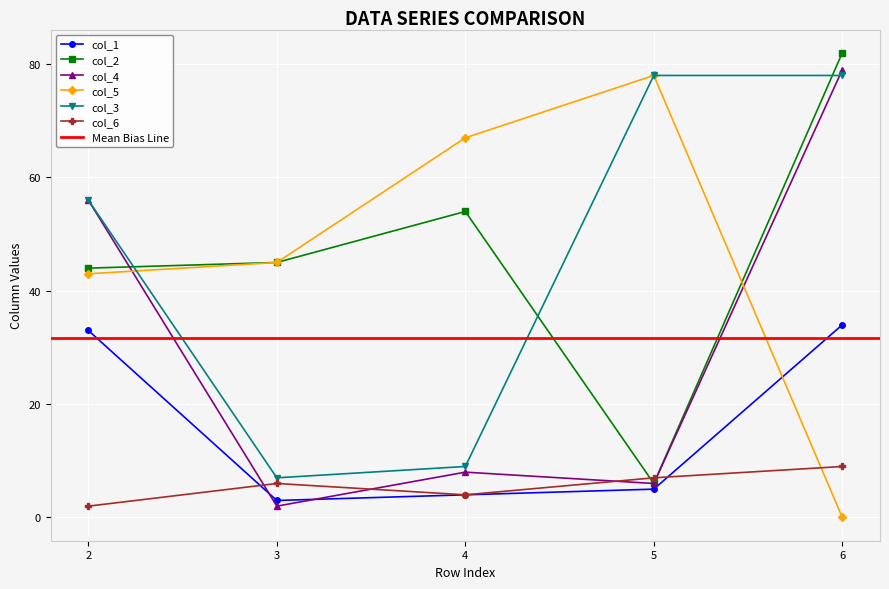

What is the difference between the highest and lowest values at 3?

43